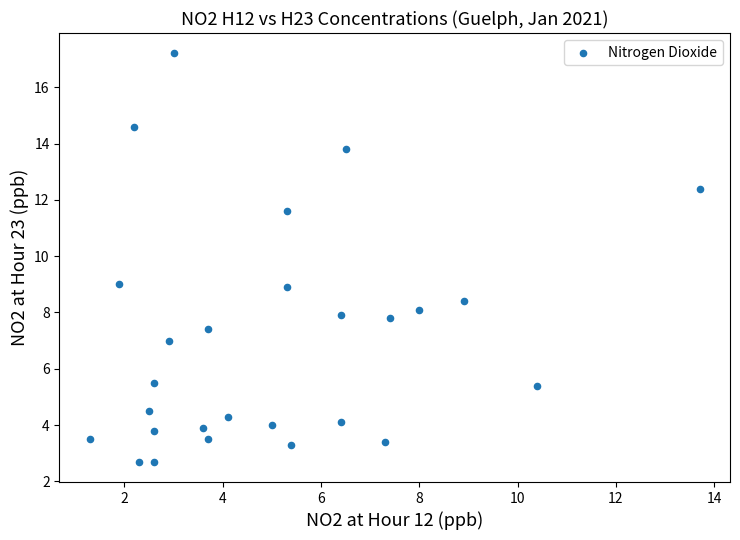

What is the range of Y values (max minus min)?

14.5